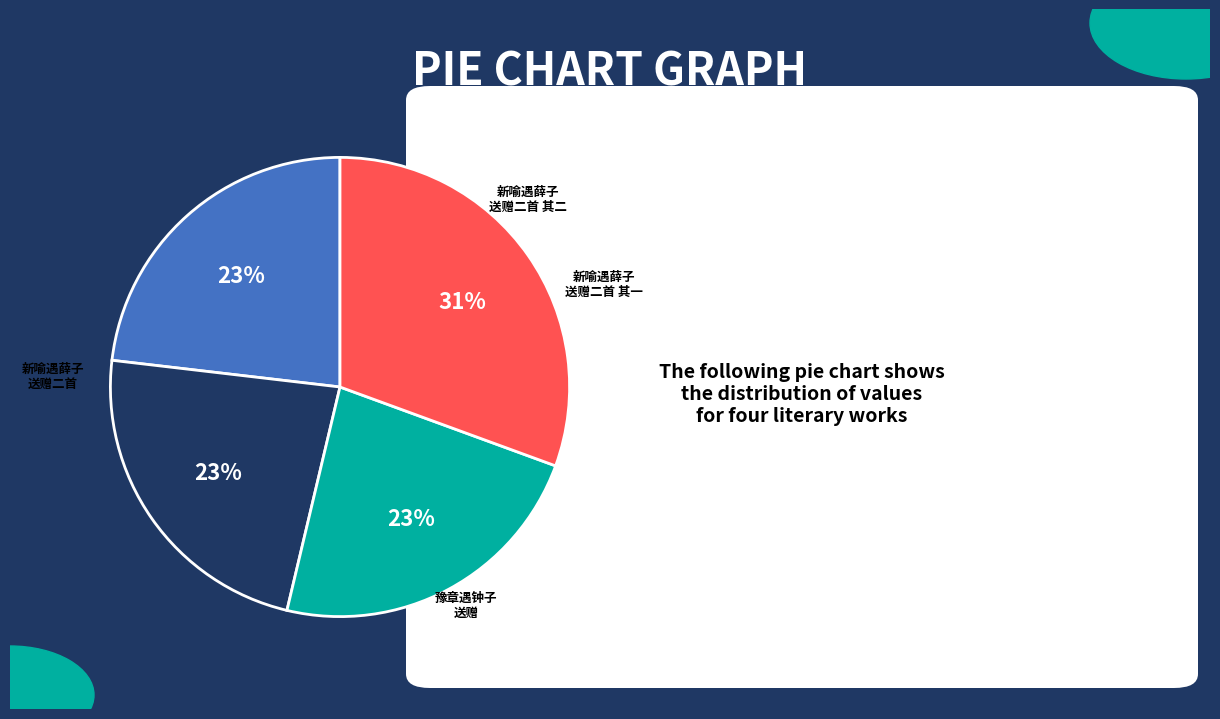

Is there a majority slice in this chart?

No